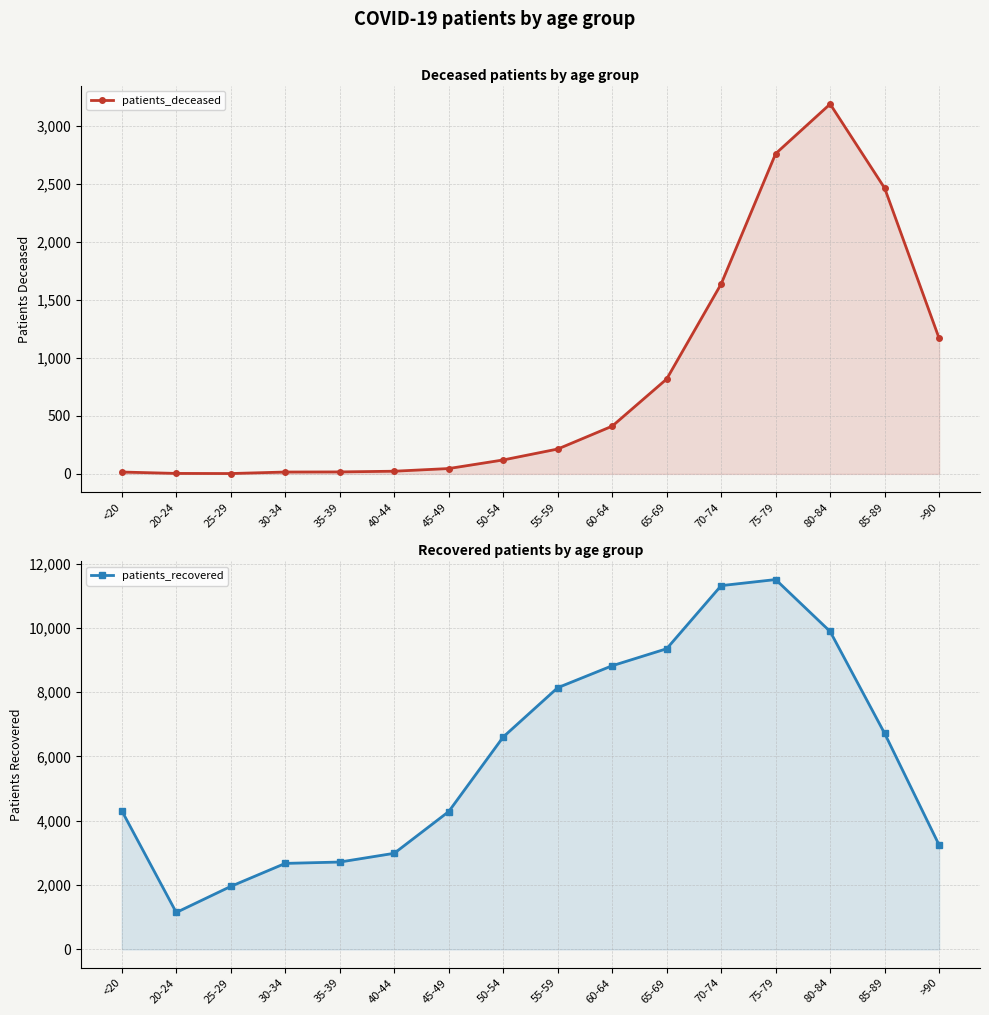

Rank the series by their maximum value, from lowest to highest.

patients_deceased, patients_recovered